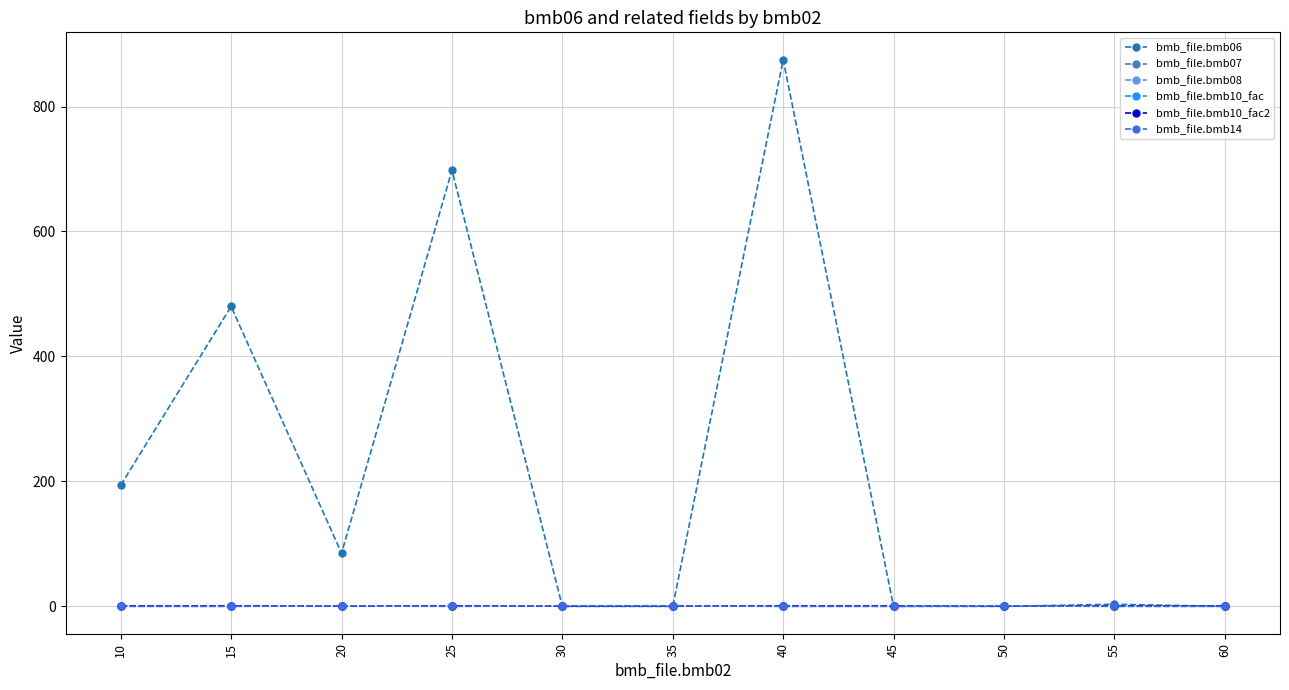

At 50, list the series in order from largest to smallest.

bmb_file.bmb07, bmb_file.bmb10_fac, bmb_file.bmb10_fac2, bmb_file.bmb14, bmb_file.bmb06, bmb_file.bmb08